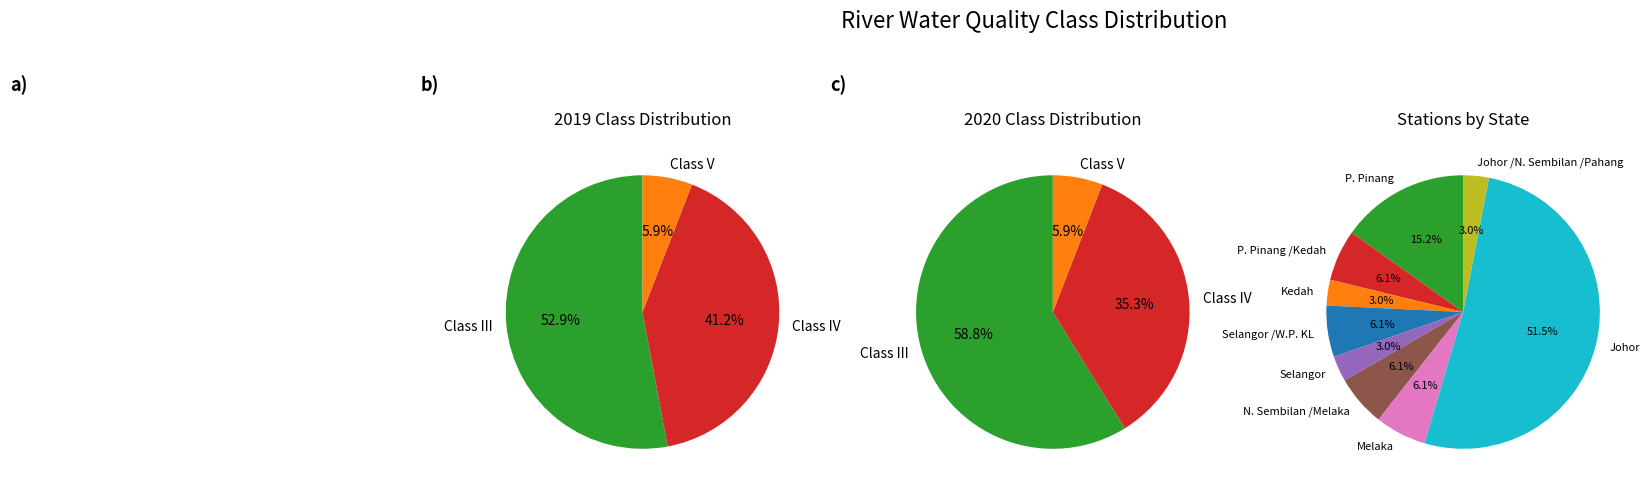

Combined, what portion of the pie is IV and V?

47.1%